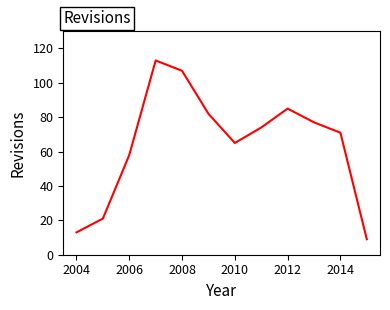

What is the smallest value displayed?

9